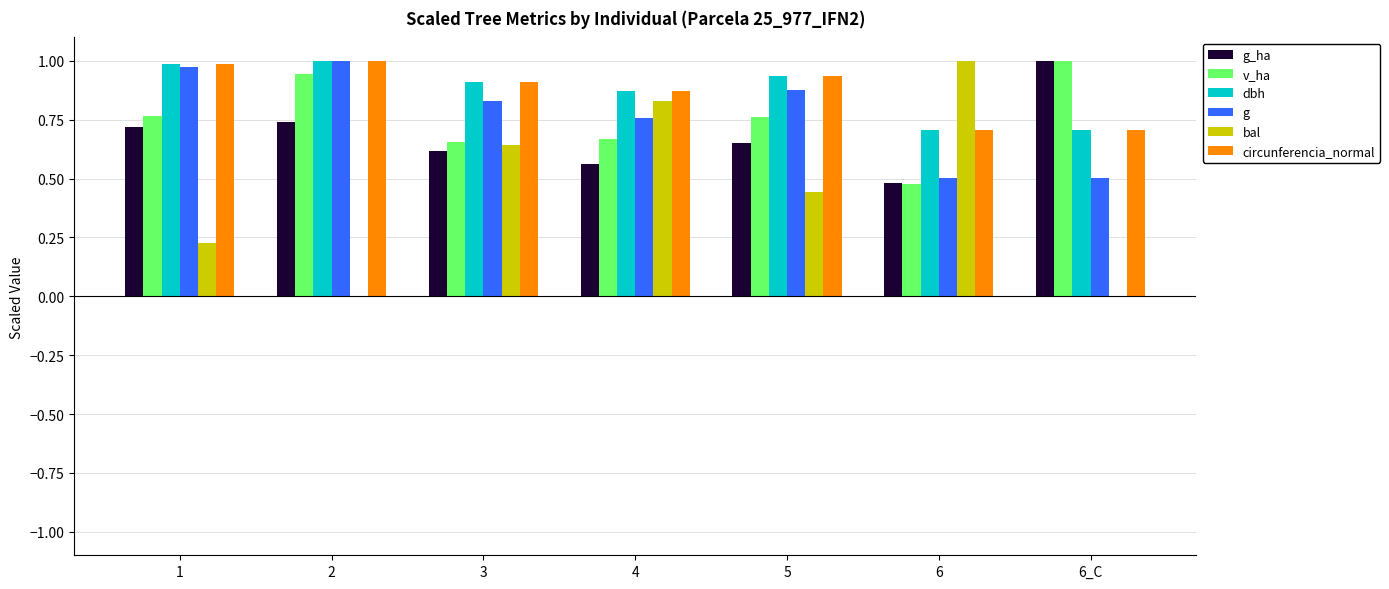

How many groups of bars are there?

7